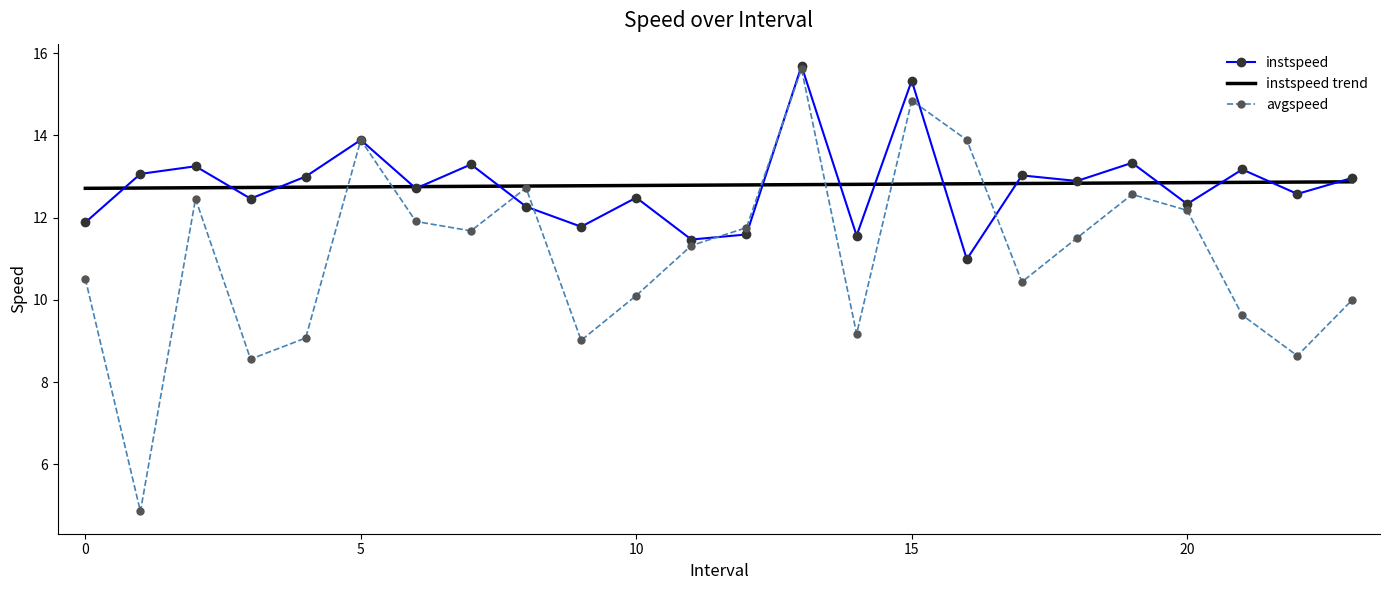

What is the maximum value for instspeed?

15.7